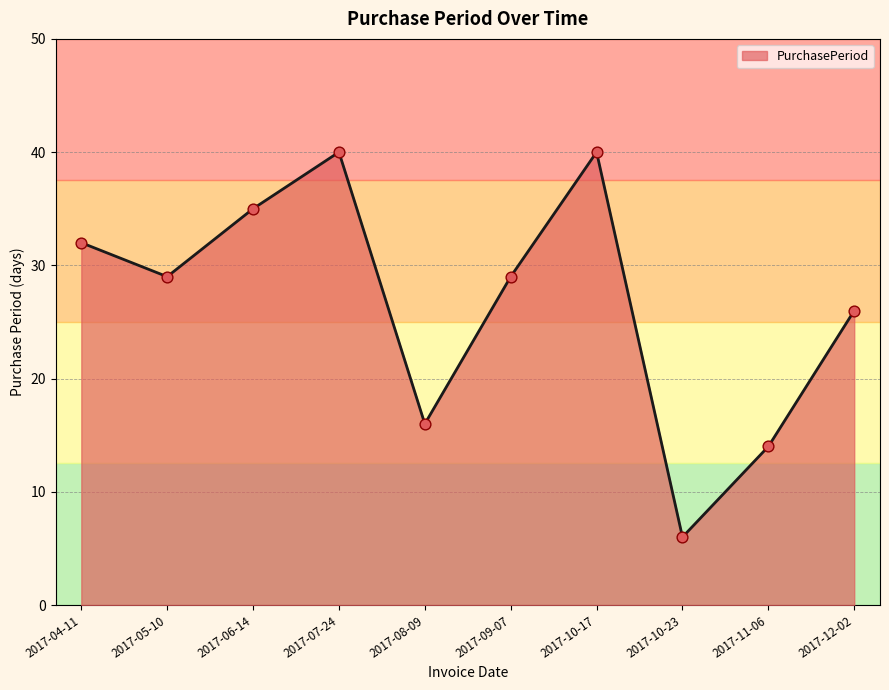

Between 2017-06-14 and 2017-05-10, which is larger?

2017-06-14